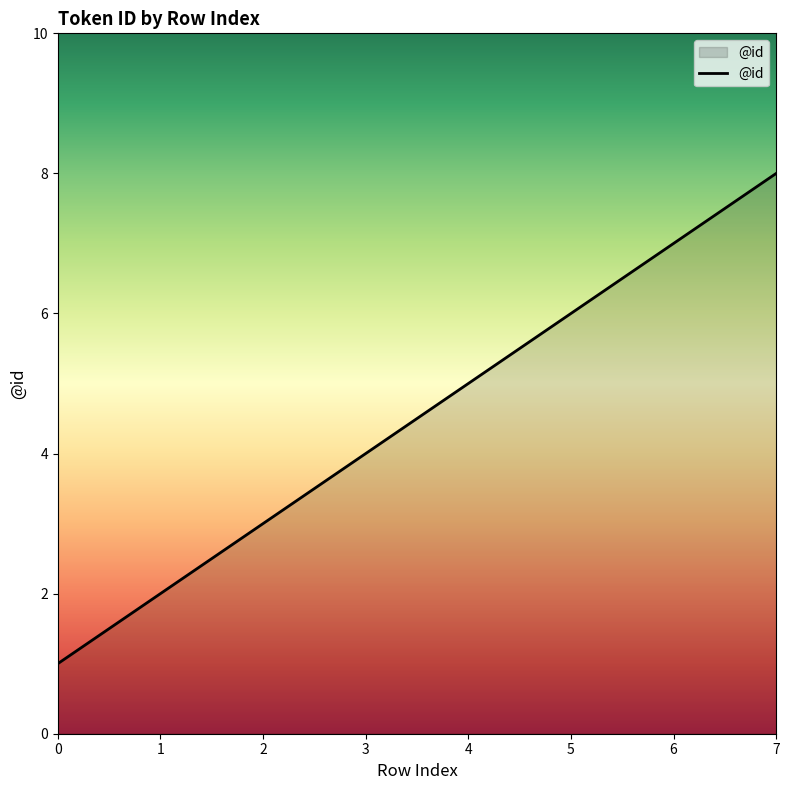

Reading right to left, extract all data points from this chart.

7=8	6=7	5=6	4=5	3=4	2=3	1=2	0=1